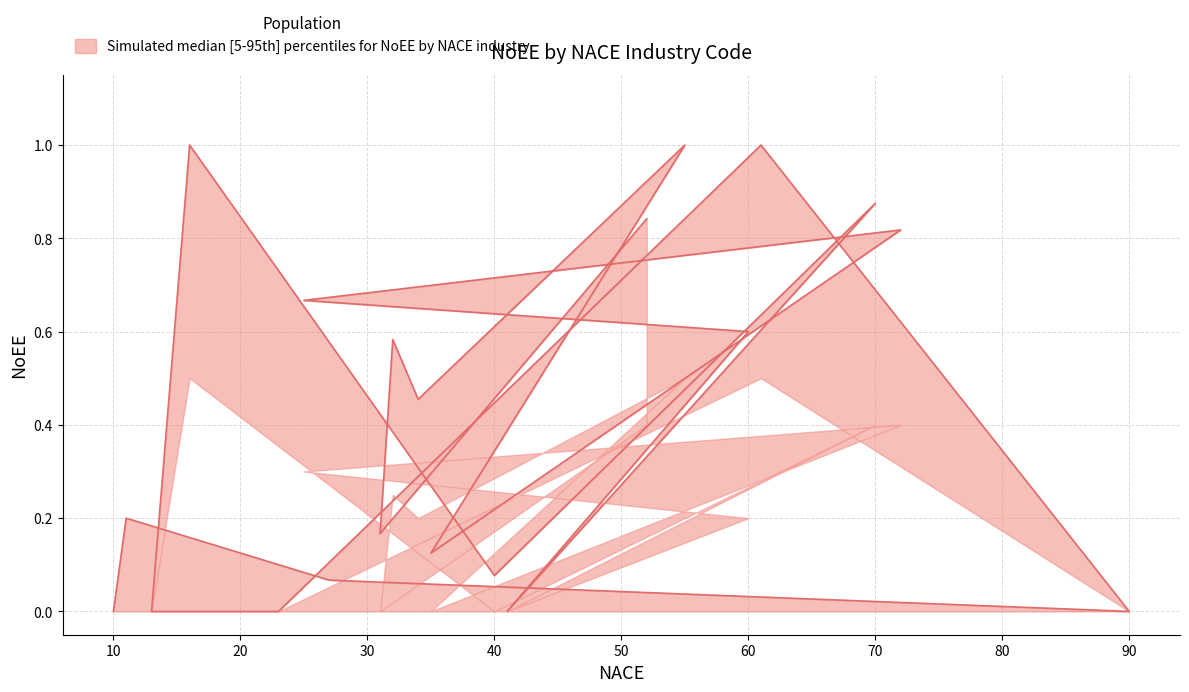

Which series has the largest total across all categories?

NoEE